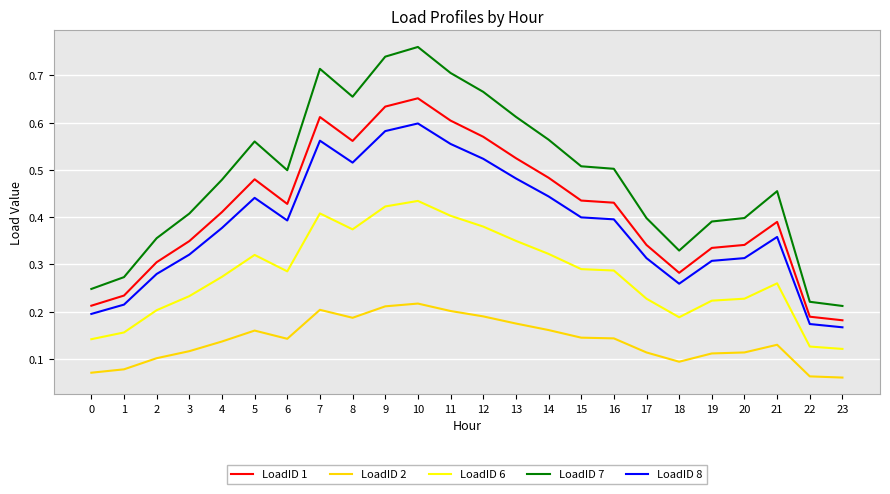

Is the value of LoadID 2 at 22 greater than the value of LoadID 7 at 12?

No